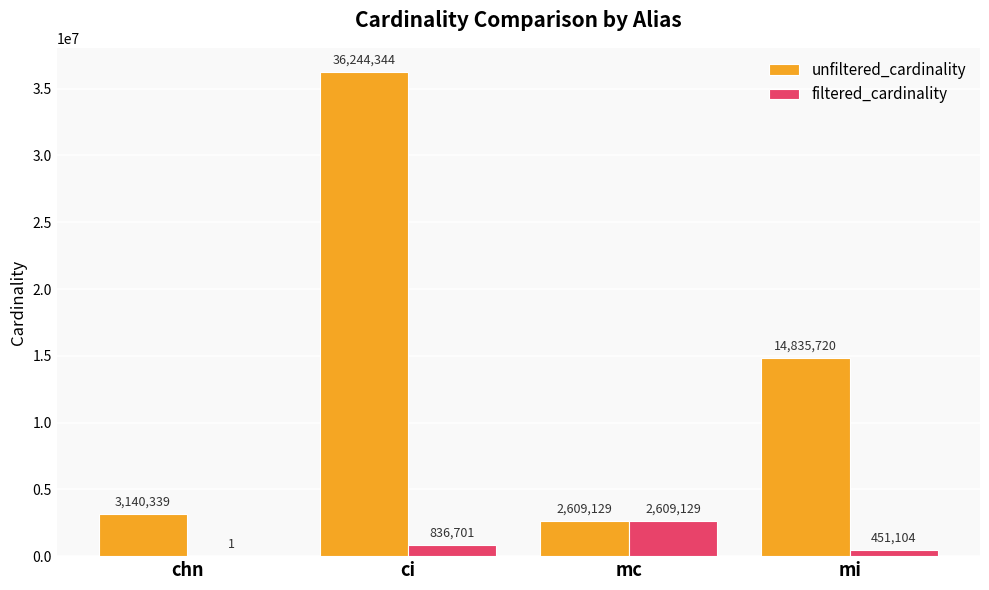

Does the chart contain stacked bars?

No